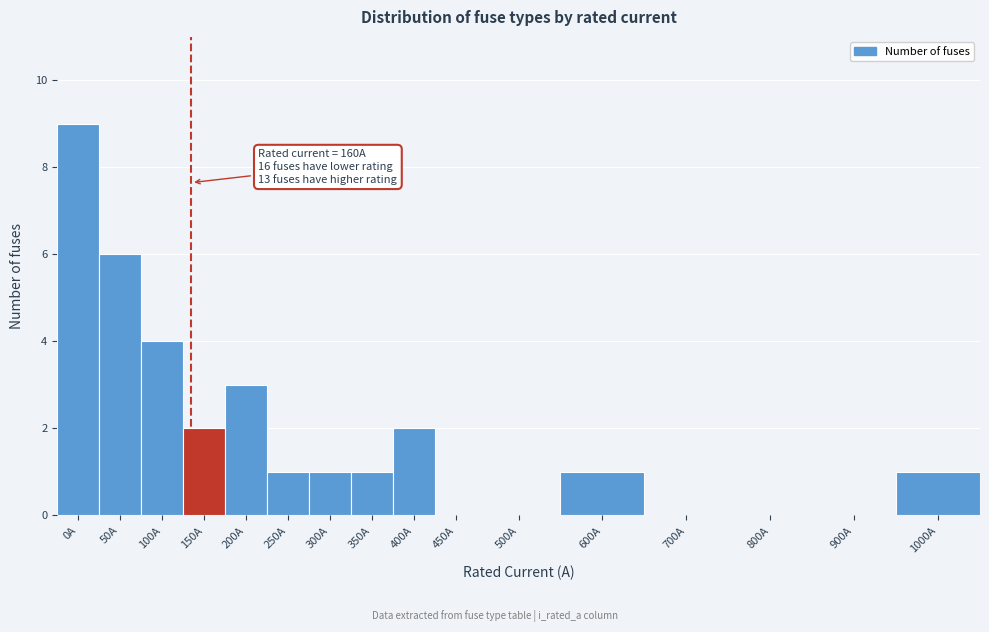

Reading left to right, extract all data points from this chart.

0A=9	50A=6	100A=4	150A=2	200A=3	250A=1	300A=1	350A=1	400A=2	450A=0	500A=0	600A=1	700A=0	800A=0	900A=0	1000A=1